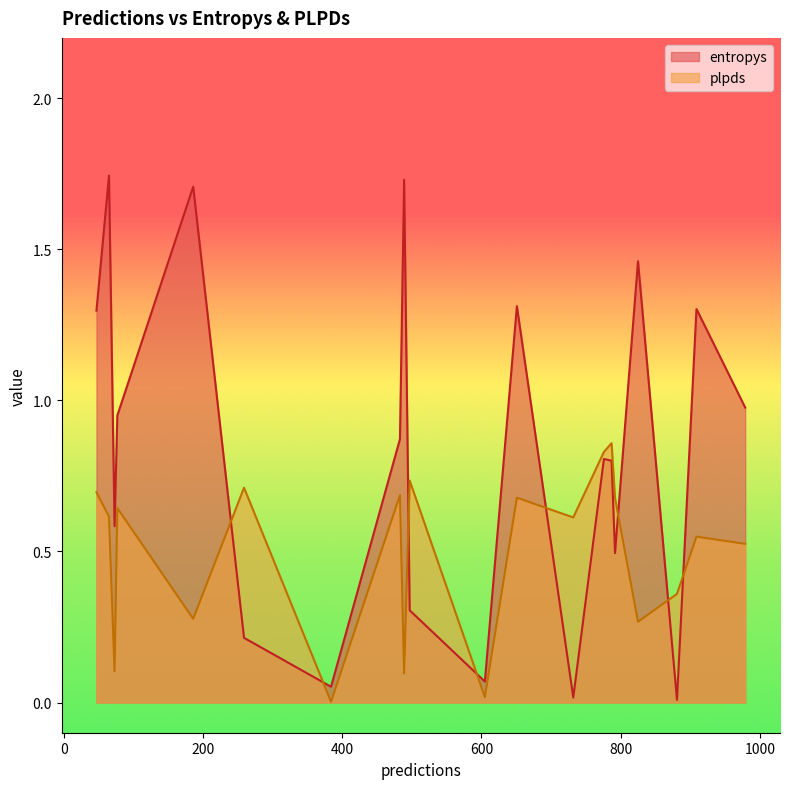

Which series changed the most between 881 and 979?

entropys